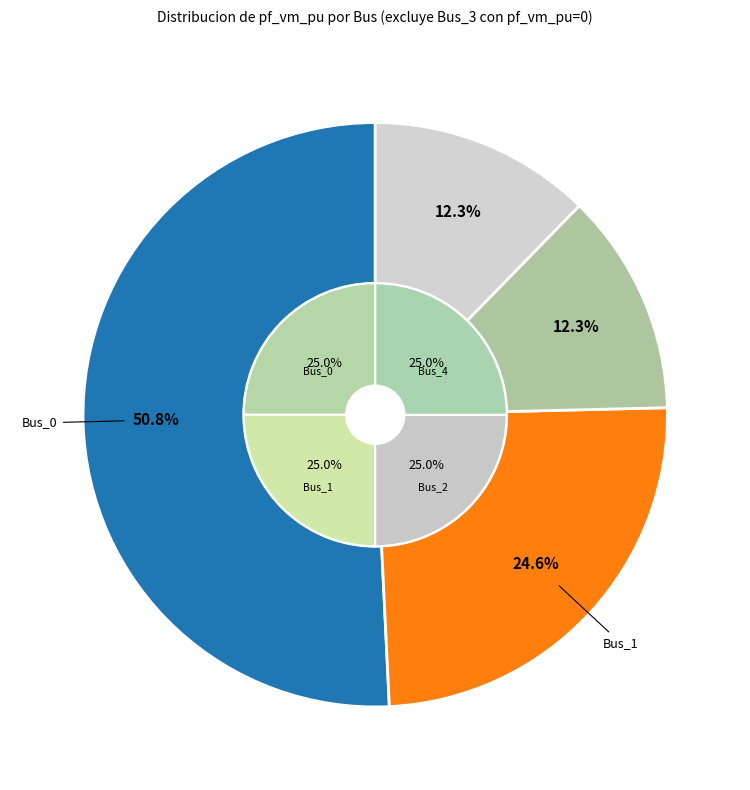

To the nearest percent, what is the difference between the Bus_1 and Bus_0 slice percentages?

26%